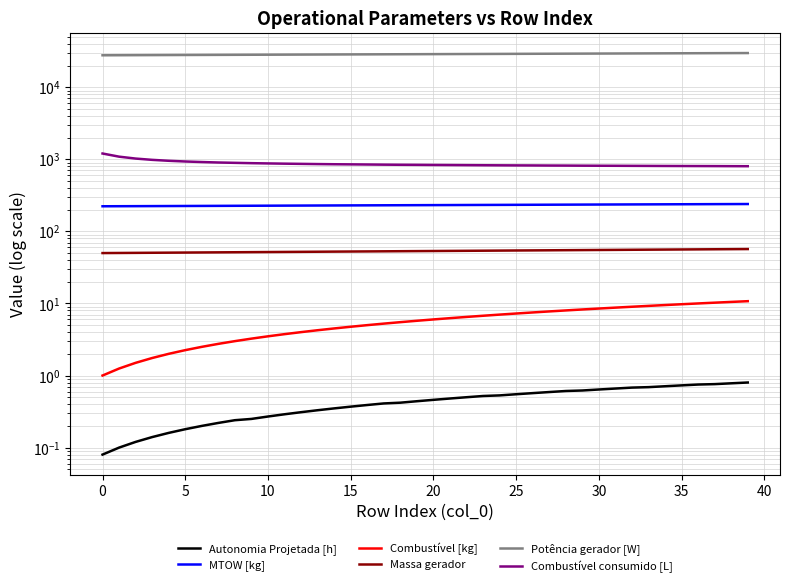

Rank the series by their maximum value, from highest to lowest.

Potência gerador [W], Combustível consumido [L], MTOW [kg], Massa gerador, Combustível [kg], Autonomia Projetada [h]